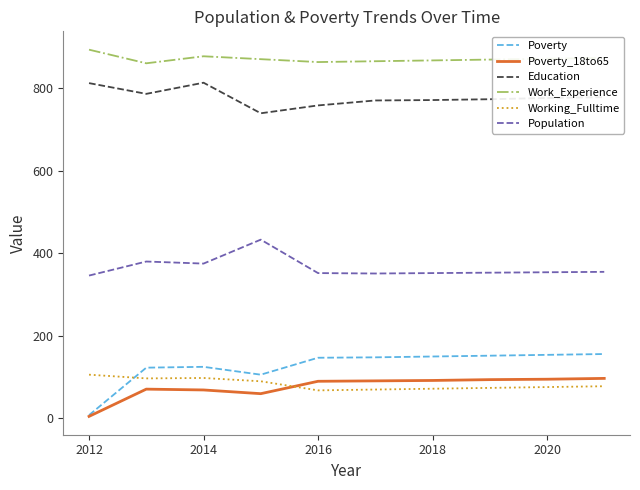

What is the maximum value shown in the chart?

893